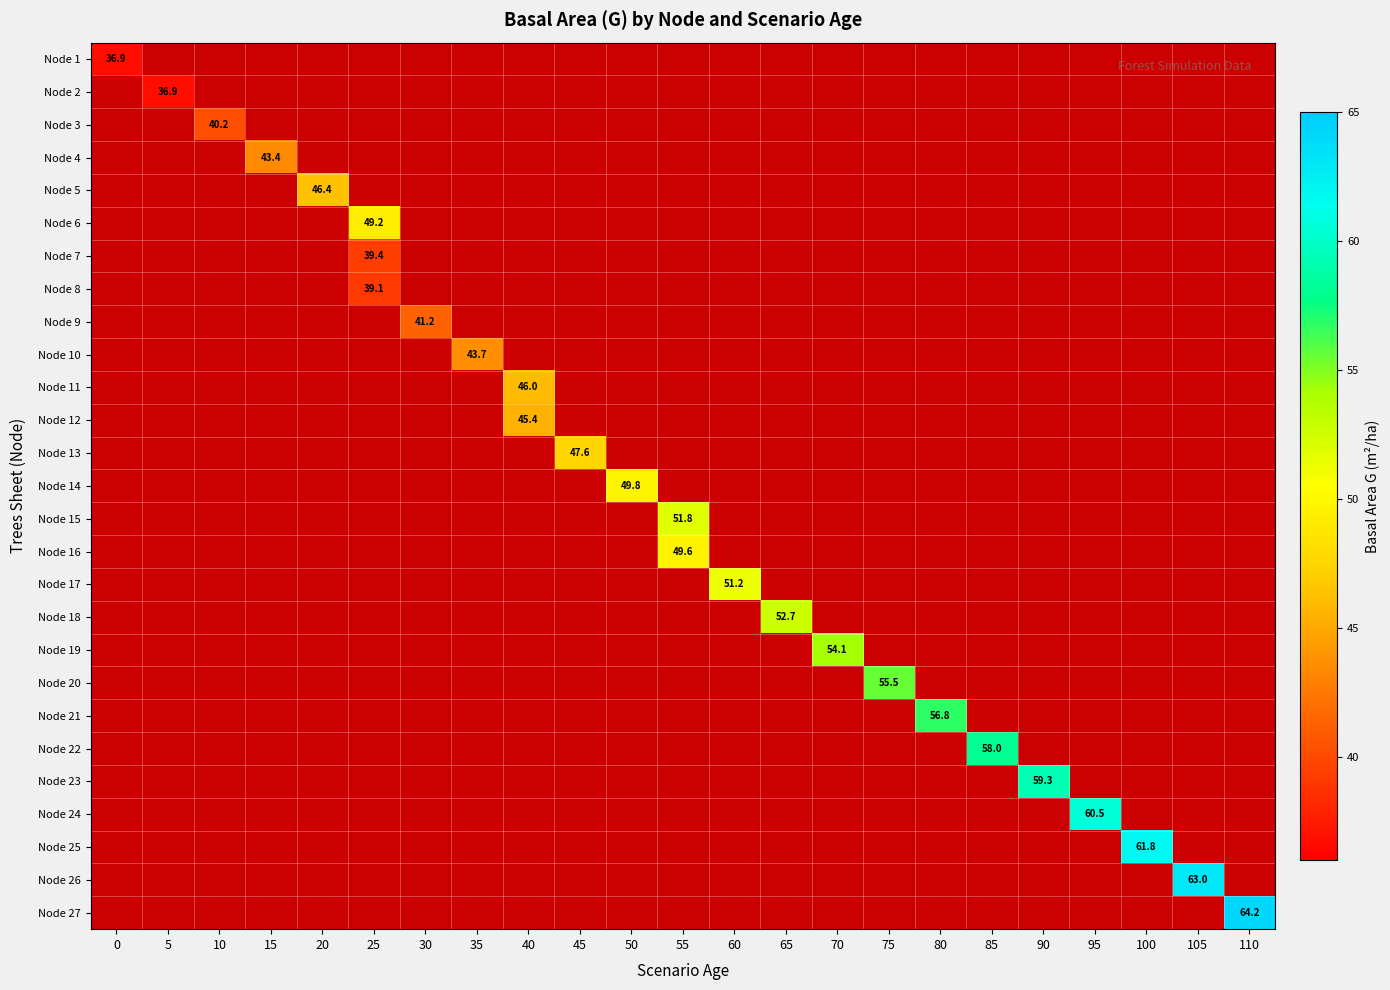

At how many categories does at least one series exceed 51?

12